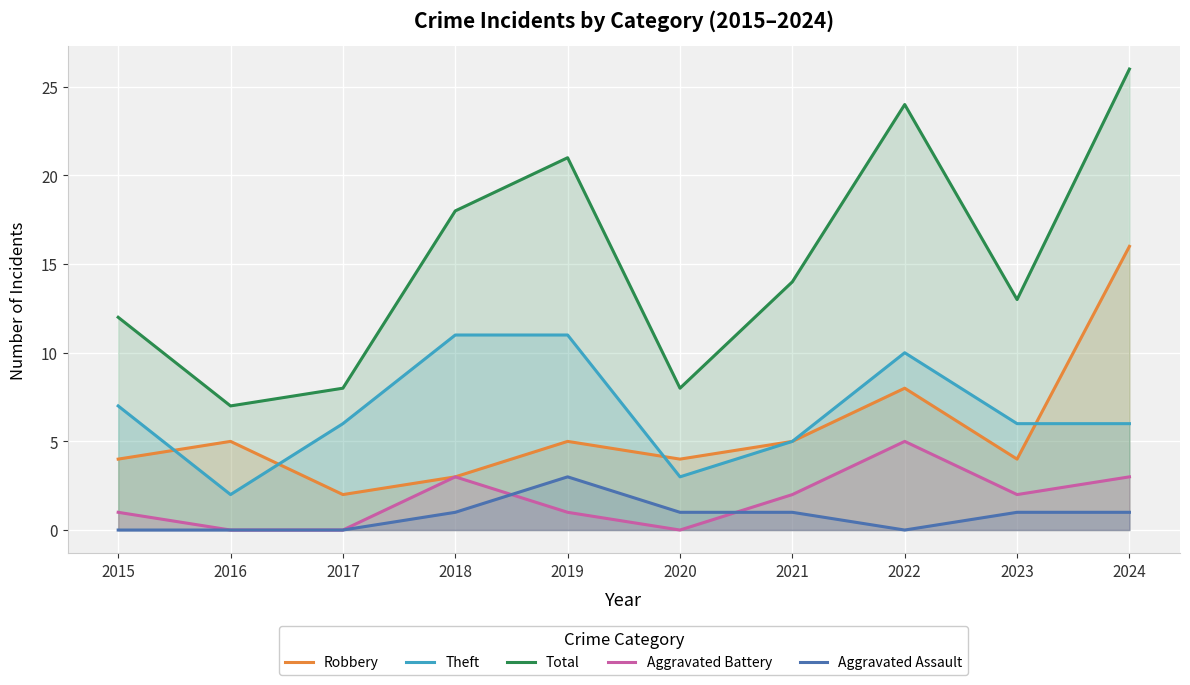

What is the difference between the second highest and second lowest values in the Aggravated Assault series?

1